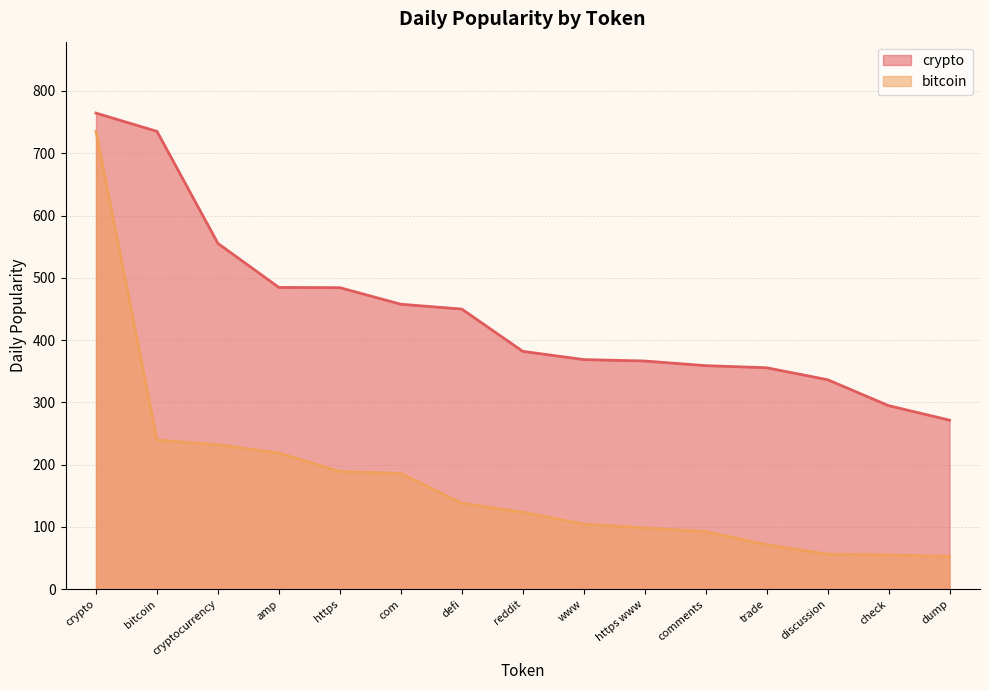

Rank the series at dump from highest to lowest value.

crypto, bitcoin